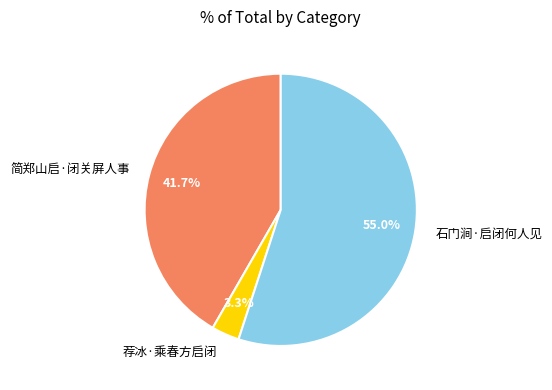

Which has a higher value, 荐冰·乘春方启闭 or 简郑山启·闭关屏人事?

简郑山启·闭关屏人事